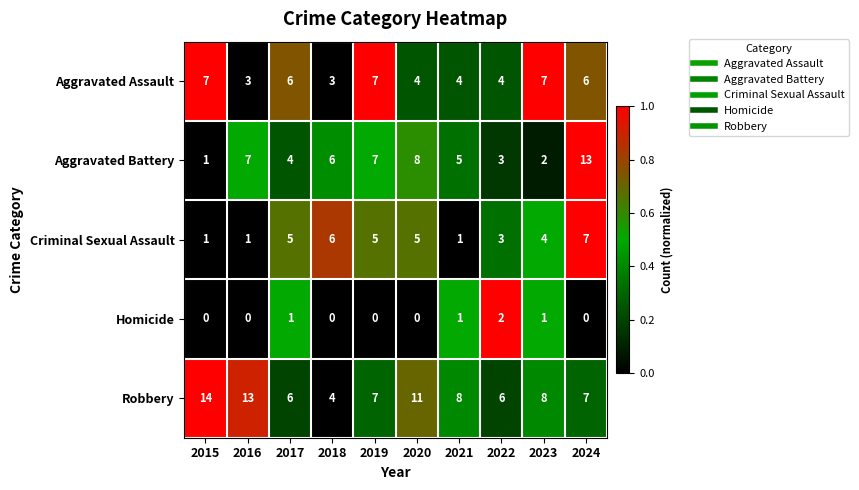

The Aggravated Battery series shows 2 at 2019. True or false?

False